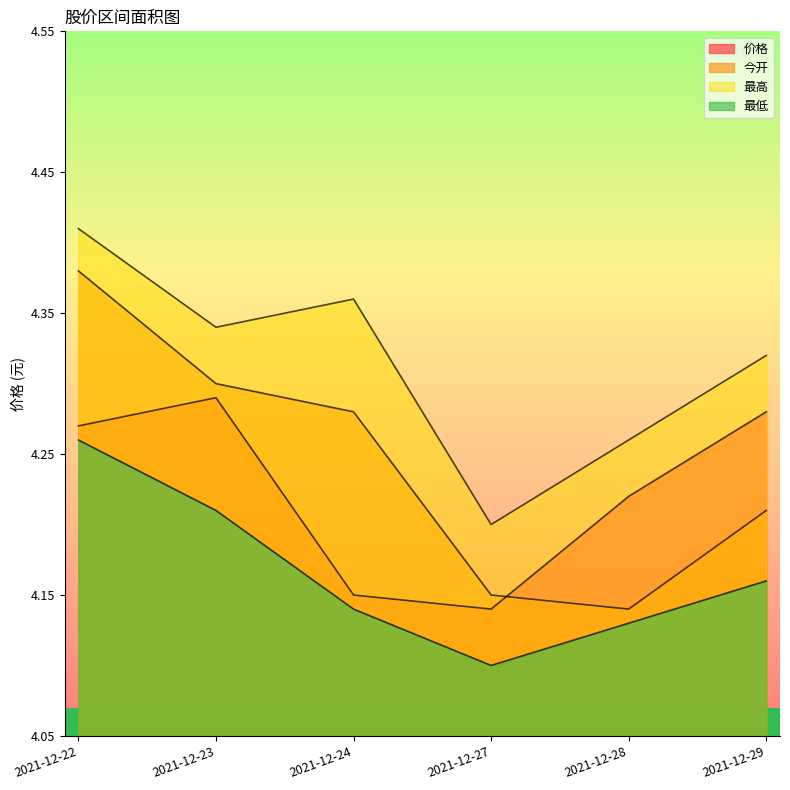

Reading left to right, transcribe all the data shown in this chart.

价格: 2021-12-22=4.3	2021-12-23=4.3	2021-12-24=4.2	2021-12-27=4.1	2021-12-28=4.2	2021-12-29=4.3
今开: 2021-12-22=4.4	2021-12-23=4.3	2021-12-24=4.3	2021-12-27=4.2	2021-12-28=4.1	2021-12-29=4.2
最高: 2021-12-22=4.4	2021-12-23=4.3	2021-12-24=4.4	2021-12-27=4.2	2021-12-28=4.3	2021-12-29=4.3
最低: 2021-12-22=4.3	2021-12-23=4.2	2021-12-24=4.1	2021-12-27=4.1	2021-12-28=4.1	2021-12-29=4.2